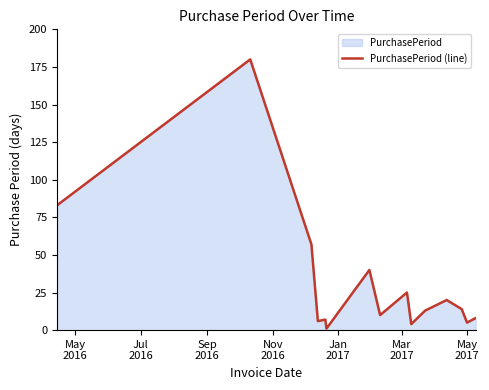

How many distinct data groups are displayed?

1